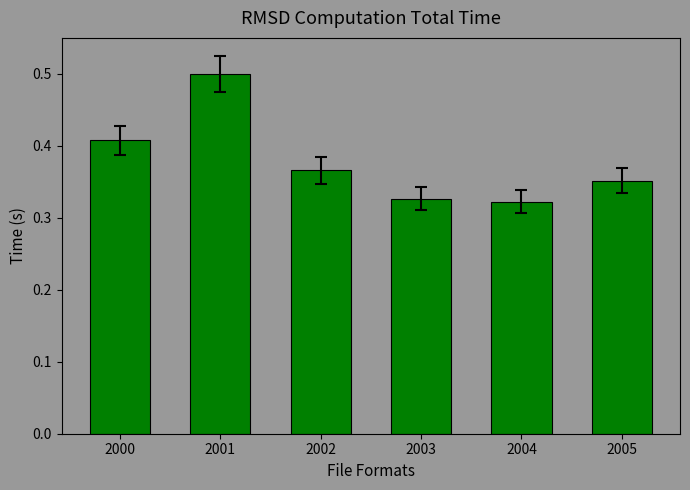

What is the maximum value shown in the chart?

0.5